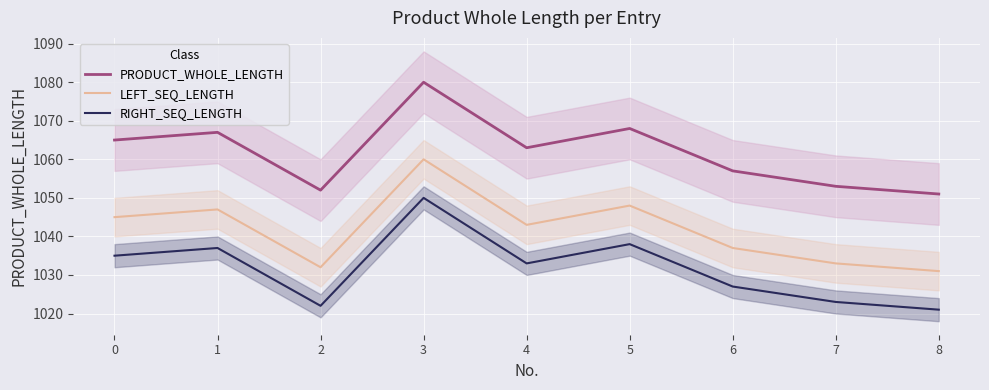

Reading left to right, what are all the values shown in this chart?

PRODUCT_WHOLE_LENGTH: 1065	1067	1052	1080	1063	1068	1057	1053	1051
LEFT_SEQ_LENGTH: 1045	1047	1032	1060	1043	1048	1037	1033	1031
RIGHT_SEQ_LENGTH: 1035	1037	1022	1050	1033	1038	1027	1023	1021